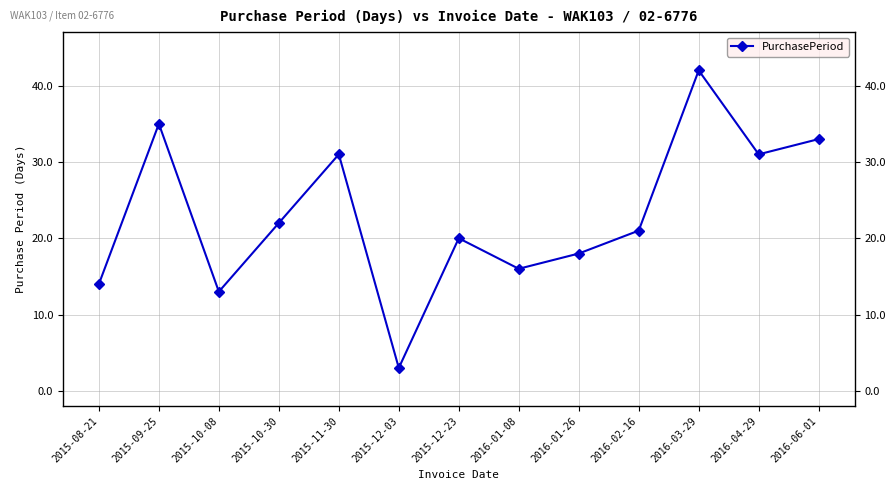

What is the difference between the maximum and minimum values?

39